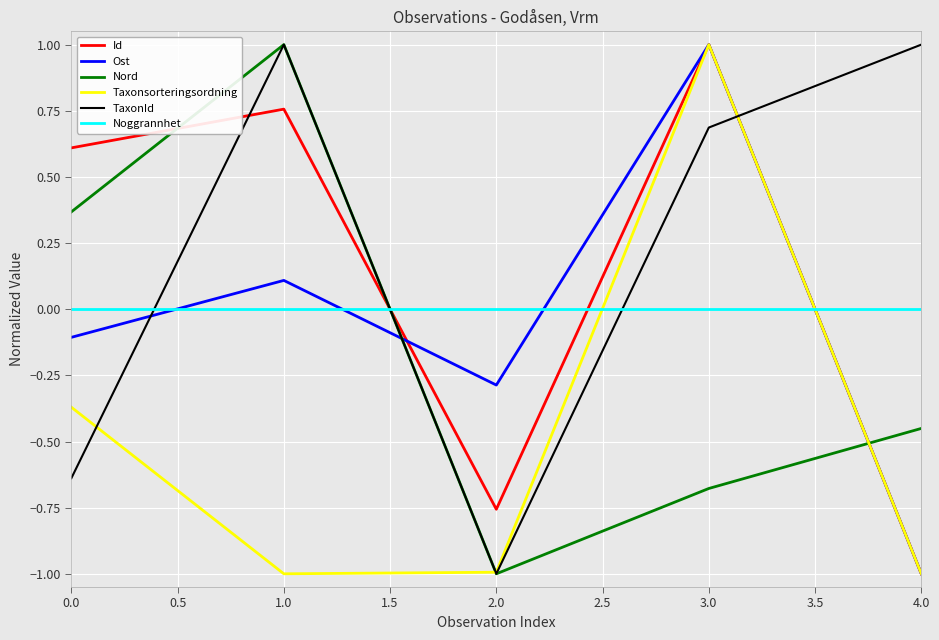

How many distinct data groups are displayed?

6